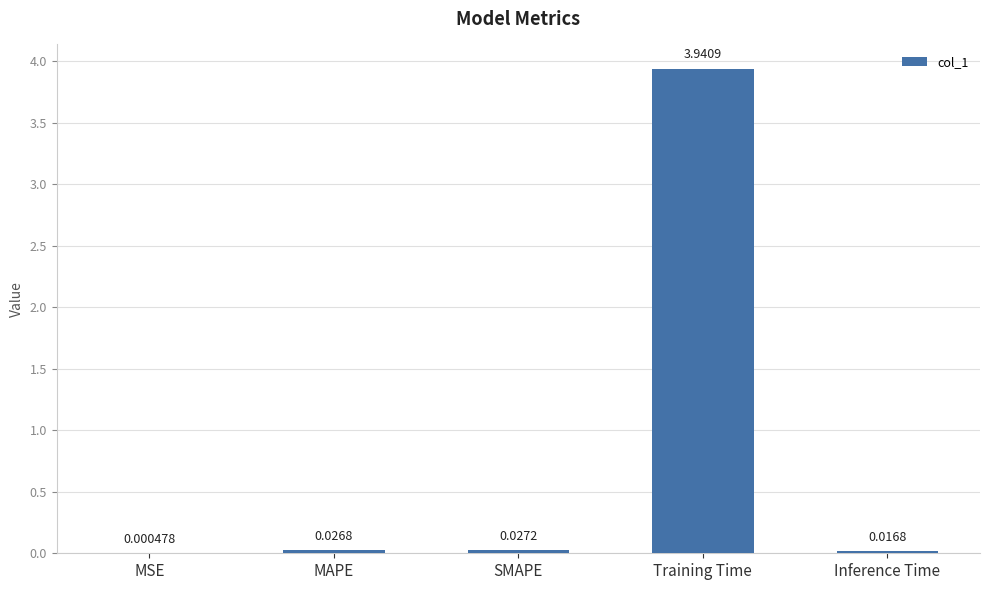

What is the sum of all values?

4.0